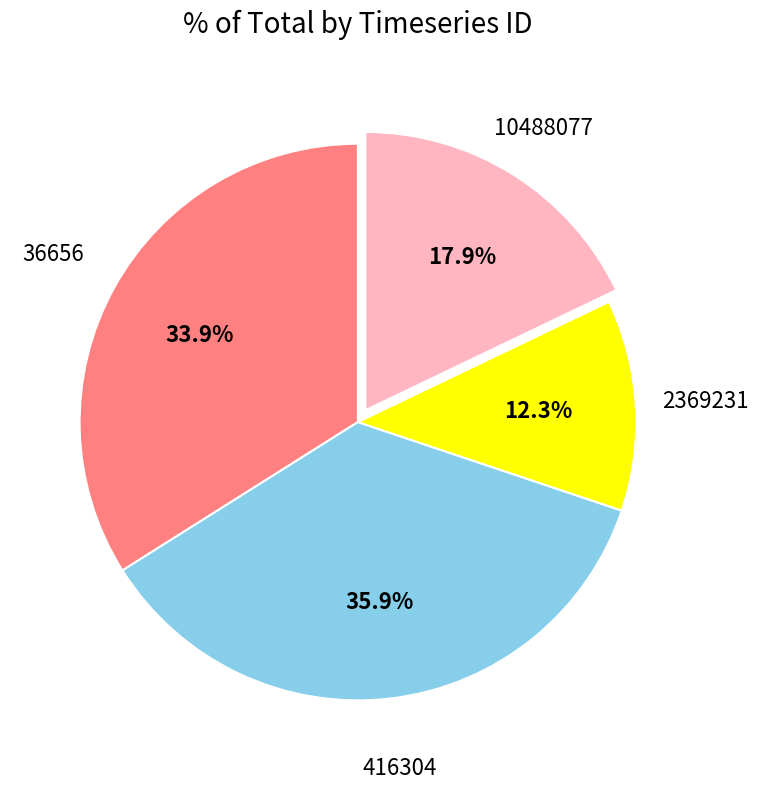

How many slices are in this pie chart?

4